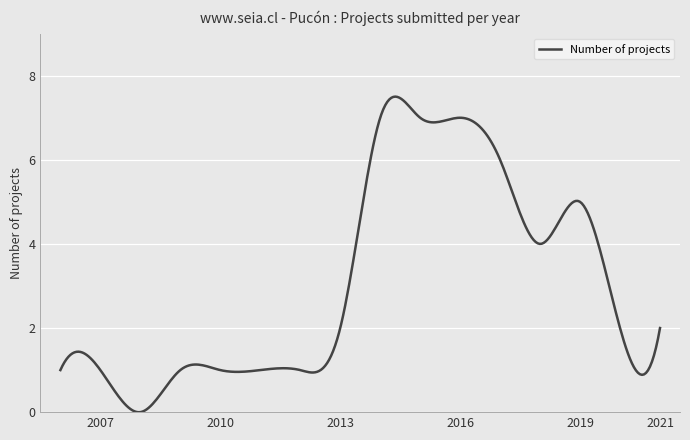

What is the difference between the maximum and minimum values?

7.5